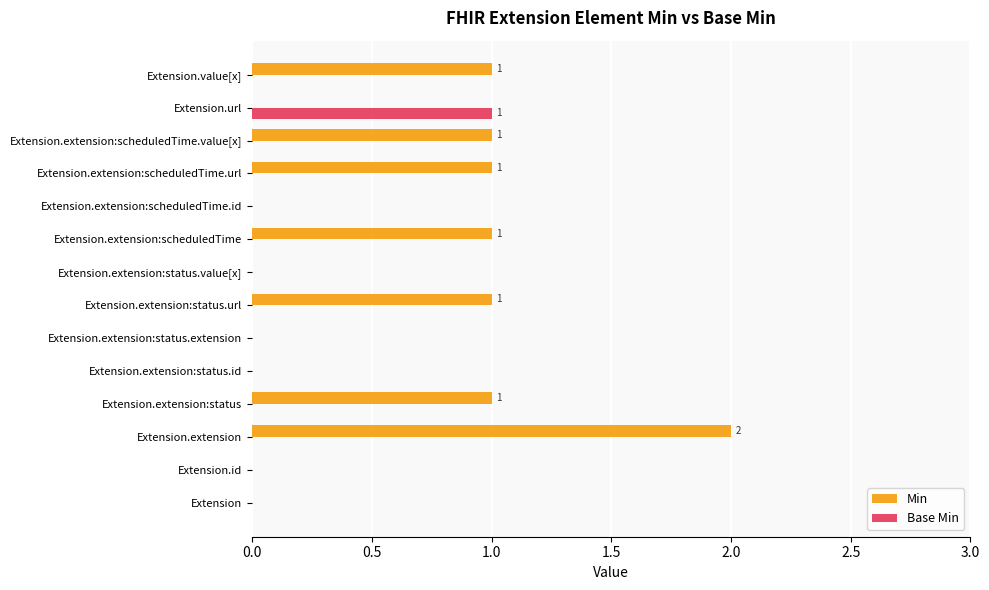

What are all the series names shown in the legend?

Min, Base Min